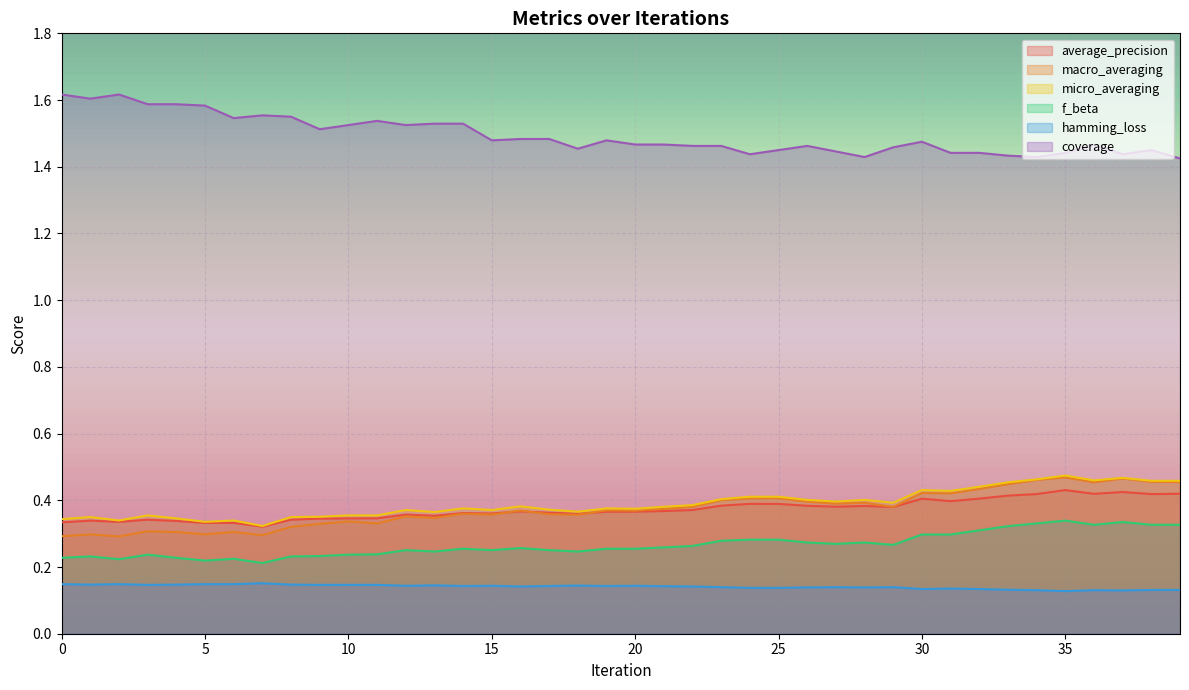

The value of micro_averaging at 28 is 0.7. True or false?

False